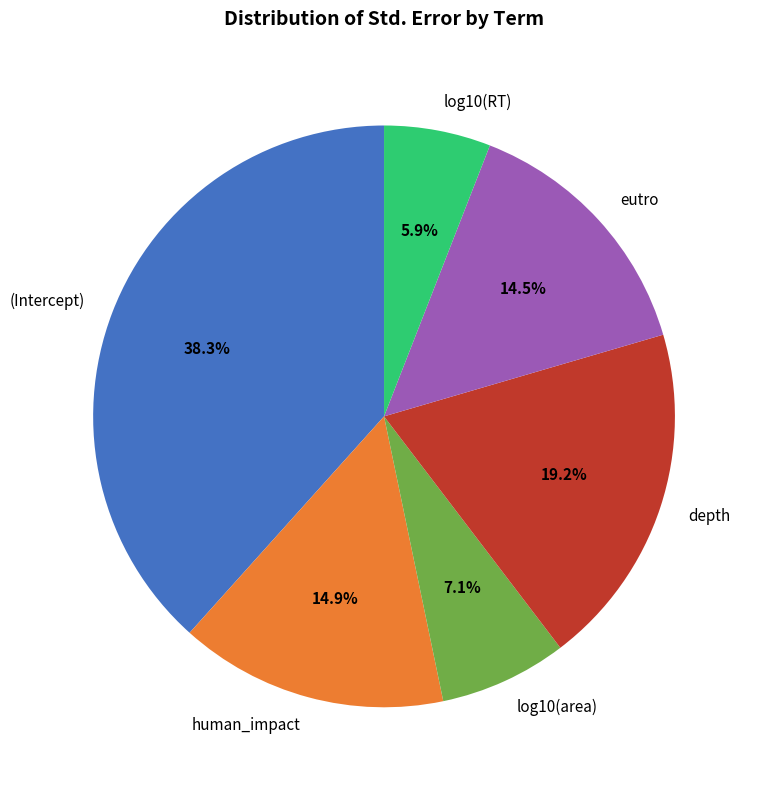

To the nearest percent, what percentage of the pie is log10(RT)?

6%